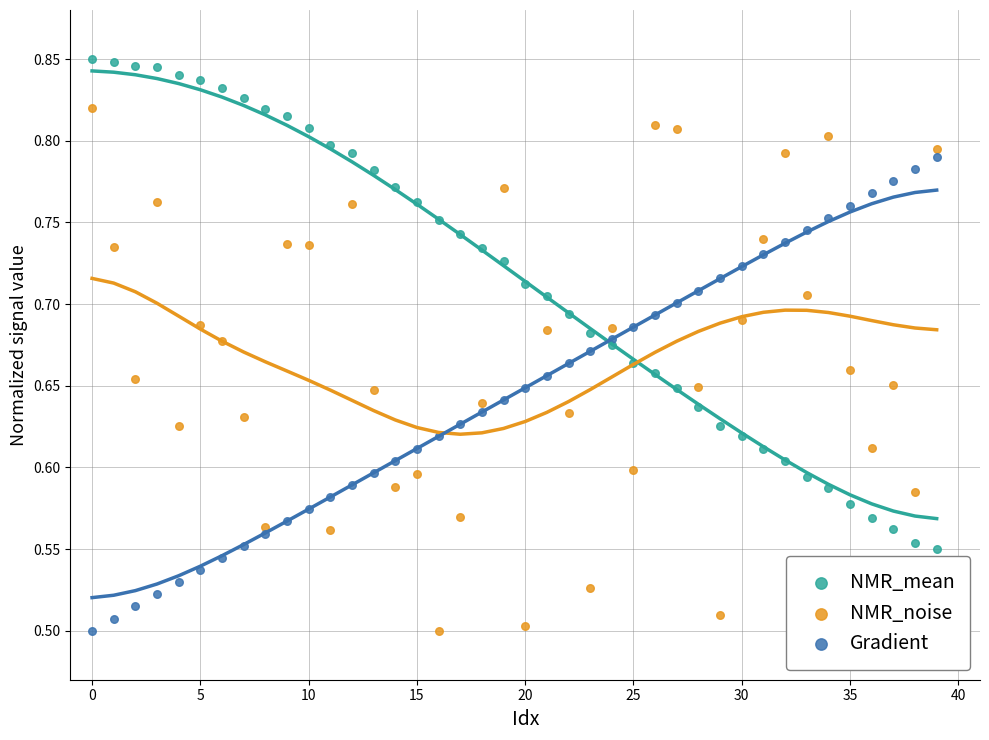

Which series has the widest spread of Y values?

NMR_noise